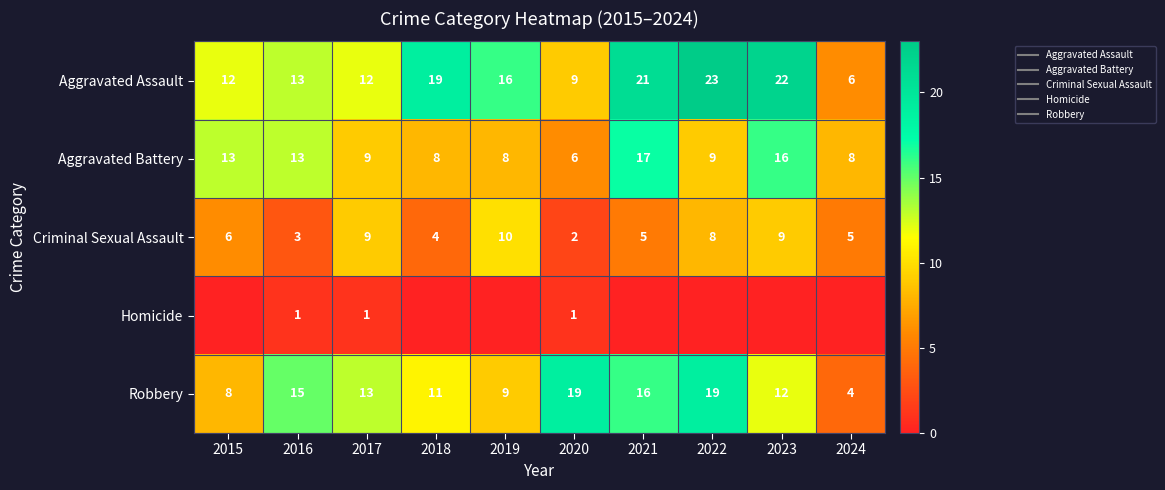

What is the difference between the Criminal Sexual Assault values at 2019 and 2022?

2